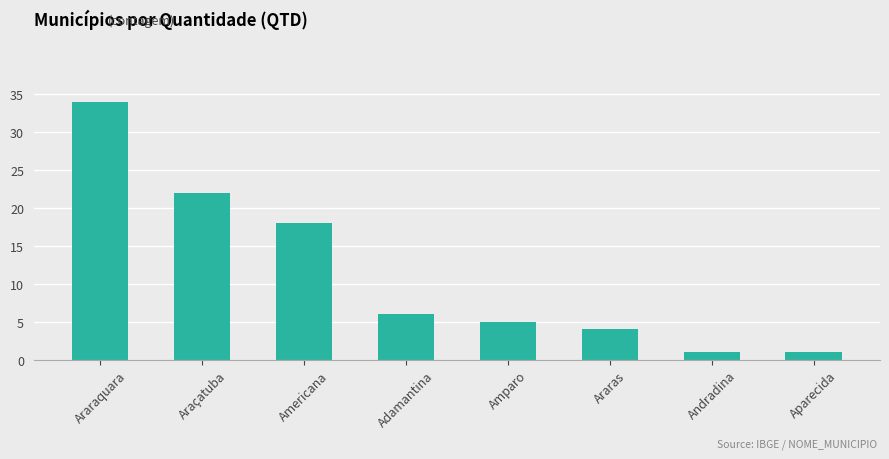

Approximately how many times larger is the value at Aparecida compared to Amparo?

0.2